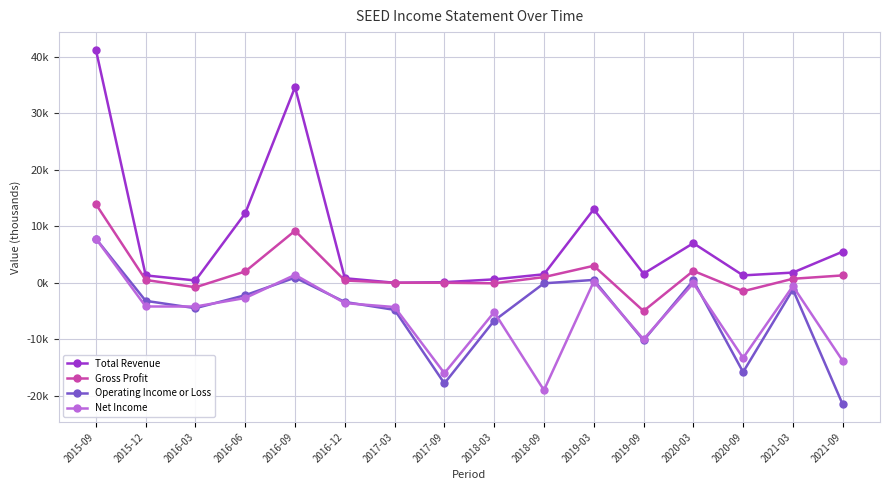

At which category is the sum across all series the highest?

2015-09